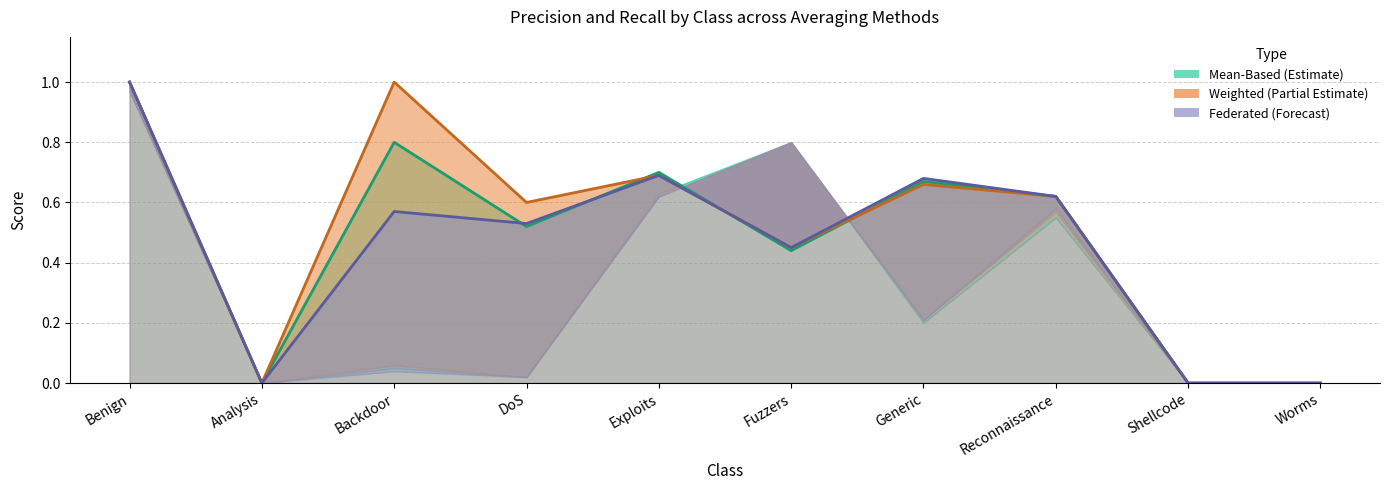

Is it true that Mean-Based Precision line equals 0.7 at Fuzzers?

False